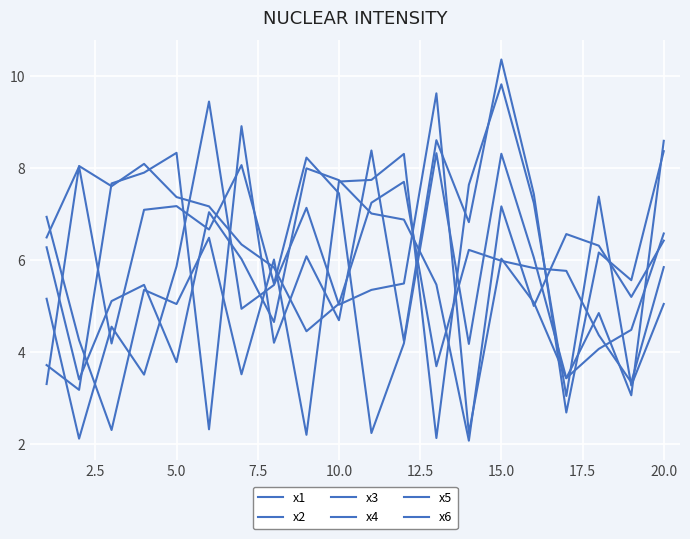

How many lines are shown in the chart?

6